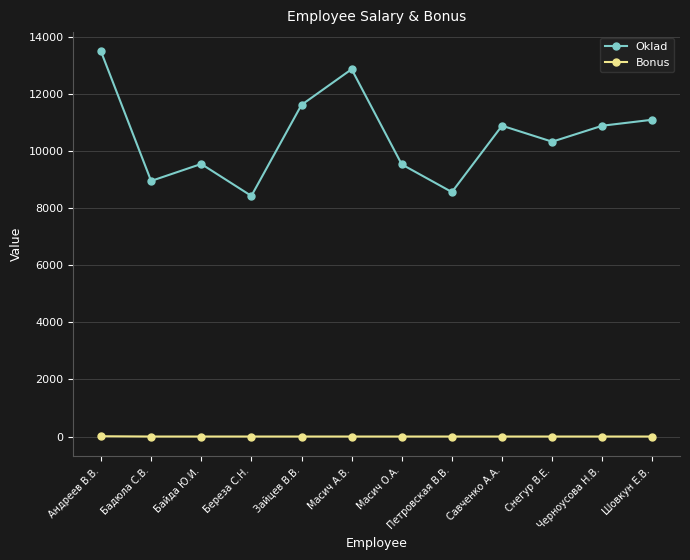

Count the Bonus values in the range 0 to 1.

11